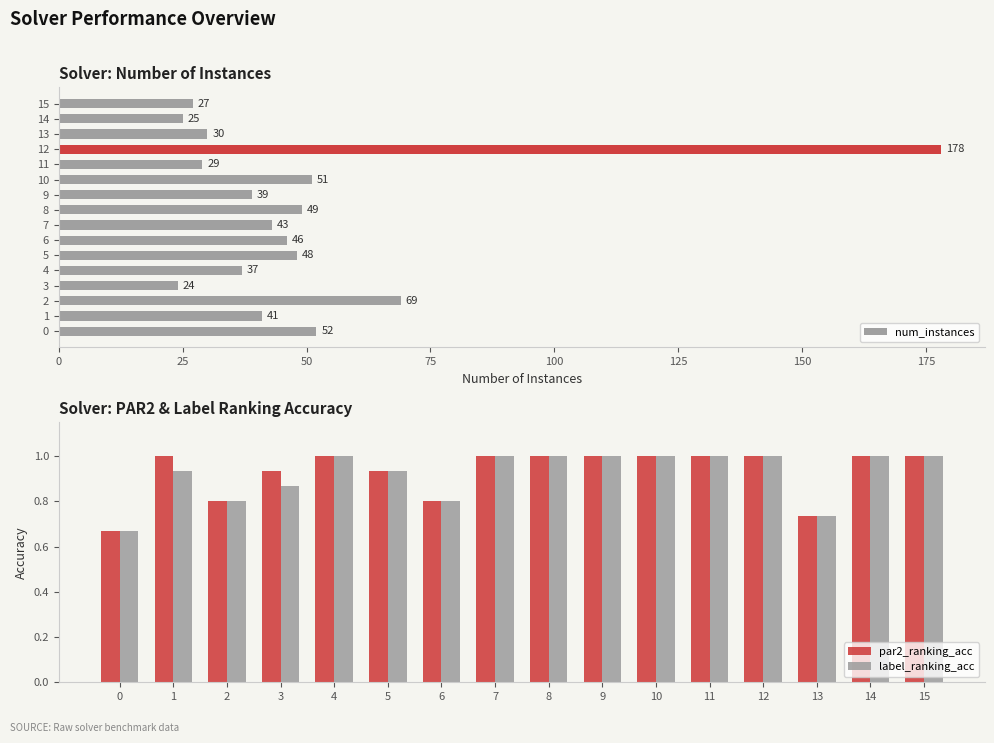

How many groups of bars are there?

16